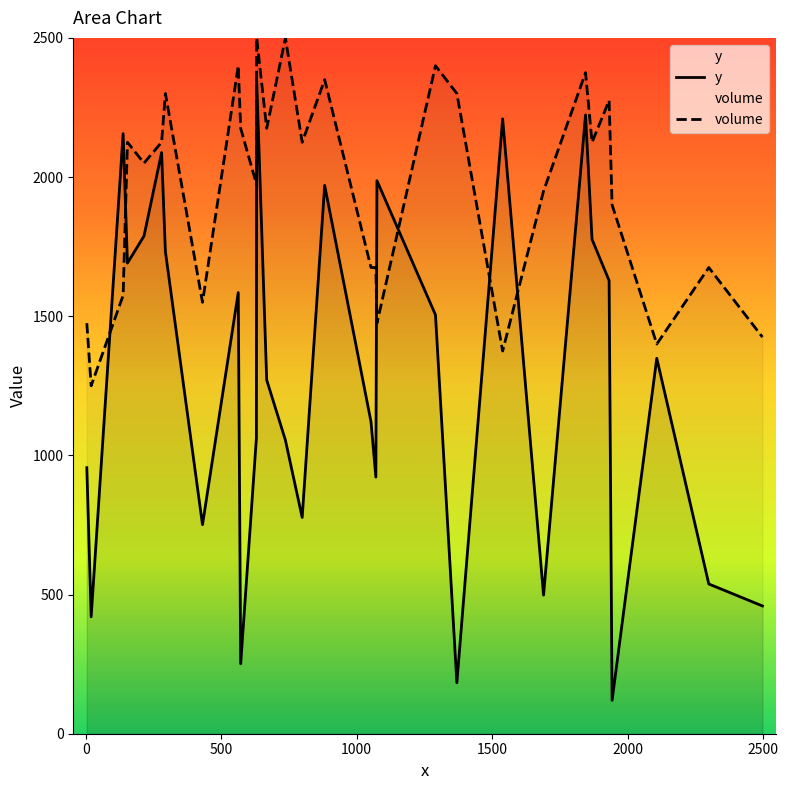

What is the highest value of the y series?

2349